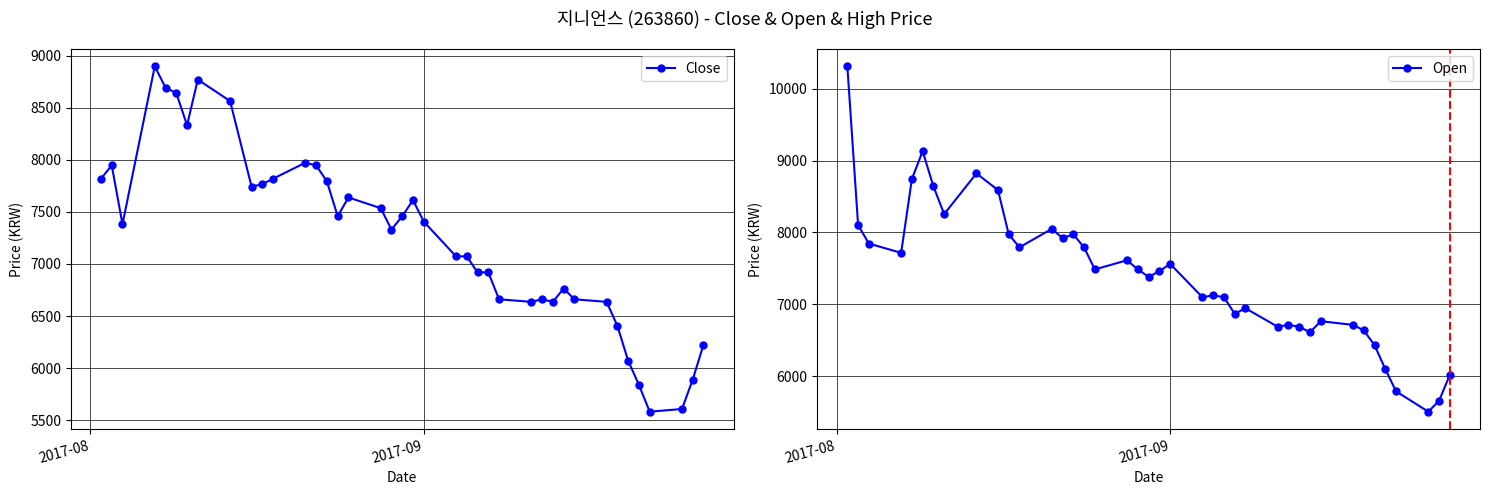

What is the value of the Close point at the 3rd from the left?

7382